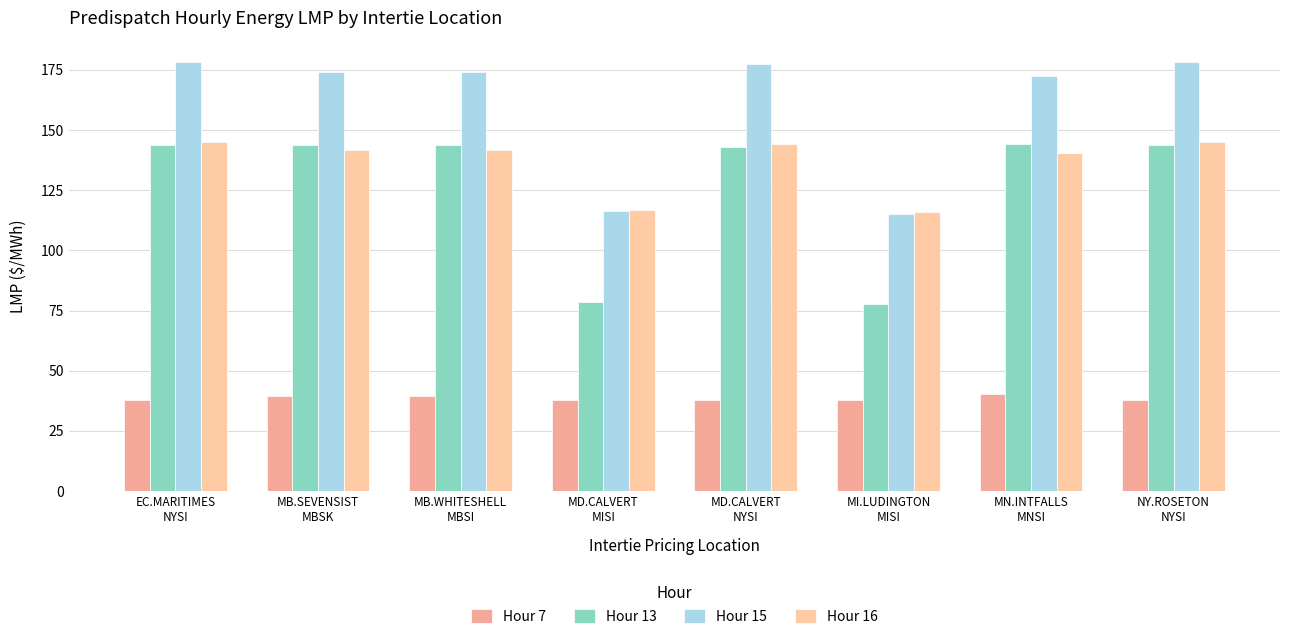

Is the value of Hour 13 at MB.SEVENSIST
MBSK greater than the value of Hour 16 at MB.WHITESHELL
MBSI?

Yes